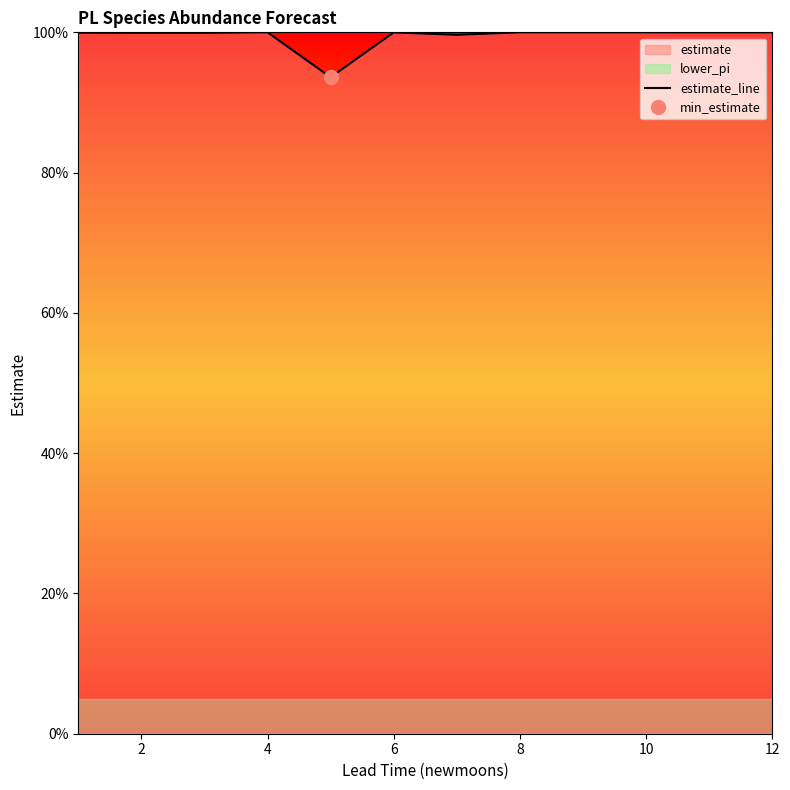

What is the maximum value for estimate_line?

100.0